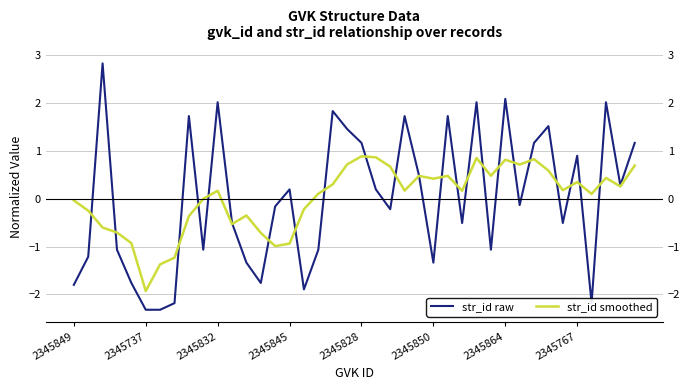

Does the chart have visible grid lines?

Yes